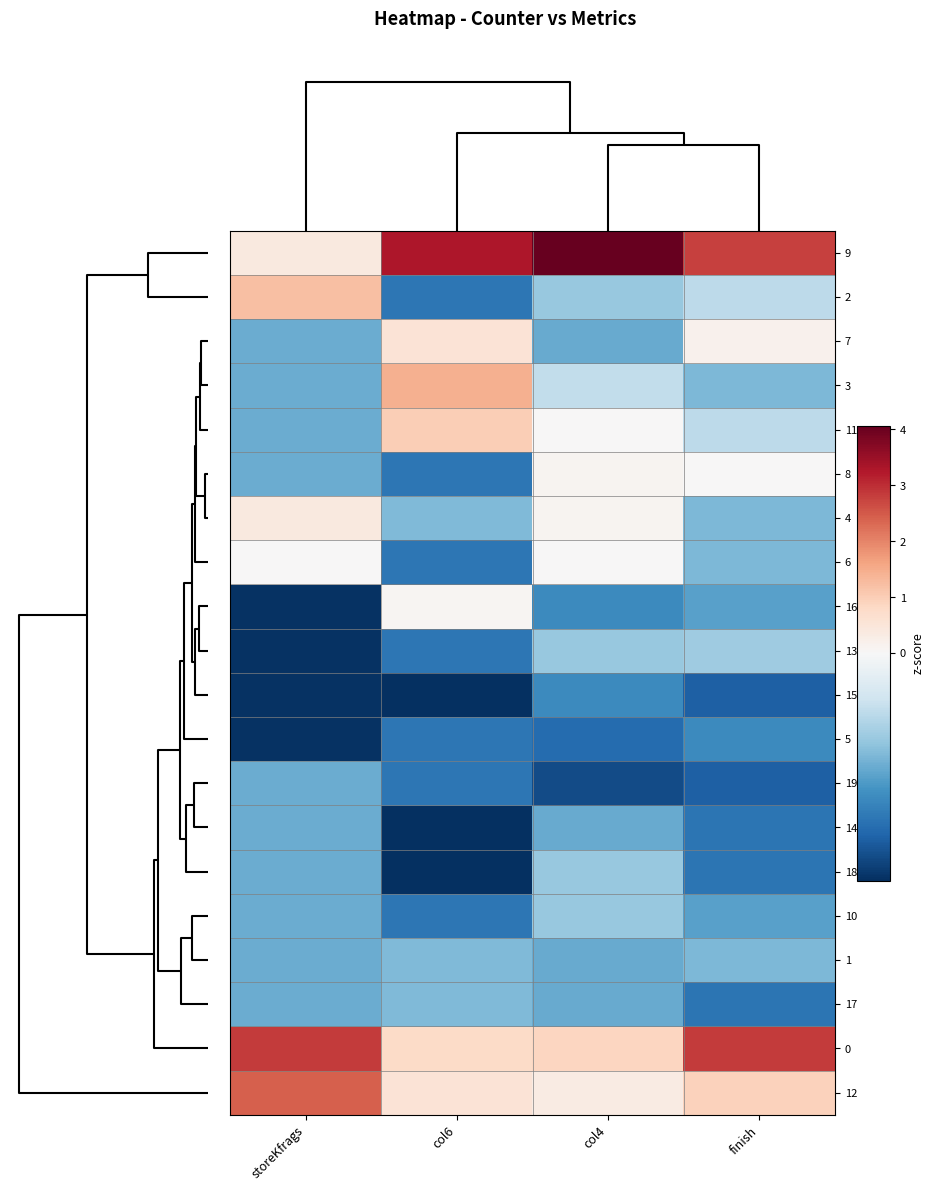

Reading left to right, transcribe all the data shown in this chart.

9: storeKfrags=0.4	col6=3.3	col4=4.1	finish=2.8
2: storeKfrags=1.2	col6=-0.6	col4=-0.3	finish=-0.2
7: storeKfrags=-0.4	col6=0.5	col4=-0.4	finish=0.2
3: storeKfrags=-0.4	col6=1.5	col4=-0.2	finish=-0.4
11: storeKfrags=-0.4	col6=1.0	col4=0.0	finish=-0.2
8: storeKfrags=-0.4	col6=-0.6	col4=0.1	finish=0.0
4: storeKfrags=0.4	col6=-0.4	col4=0.1	finish=-0.4
6: storeKfrags=0.0	col6=-0.6	col4=0.0	finish=-0.4
16: storeKfrags=-0.8	col6=0.1	col4=-0.5	finish=-0.4
13: storeKfrags=-0.8	col6=-0.6	col4=-0.3	finish=-0.3
15: storeKfrags=-0.8	col6=-0.8	col4=-0.5	finish=-0.7
5: storeKfrags=-0.8	col6=-0.6	col4=-0.6	finish=-0.5
19: storeKfrags=-0.4	col6=-0.6	col4=-0.7	finish=-0.7
14: storeKfrags=-0.4	col6=-0.8	col4=-0.4	finish=-0.6
18: storeKfrags=-0.4	col6=-0.8	col4=-0.3	finish=-0.6
10: storeKfrags=-0.4	col6=-0.6	col4=-0.3	finish=-0.4
1: storeKfrags=-0.4	col6=-0.4	col4=-0.4	finish=-0.4
17: storeKfrags=-0.4	col6=-0.4	col4=-0.4	finish=-0.6
0: storeKfrags=2.8	col6=0.8	col4=0.9	finish=2.8
12: storeKfrags=2.4	col6=0.5	col4=0.3	finish=0.9